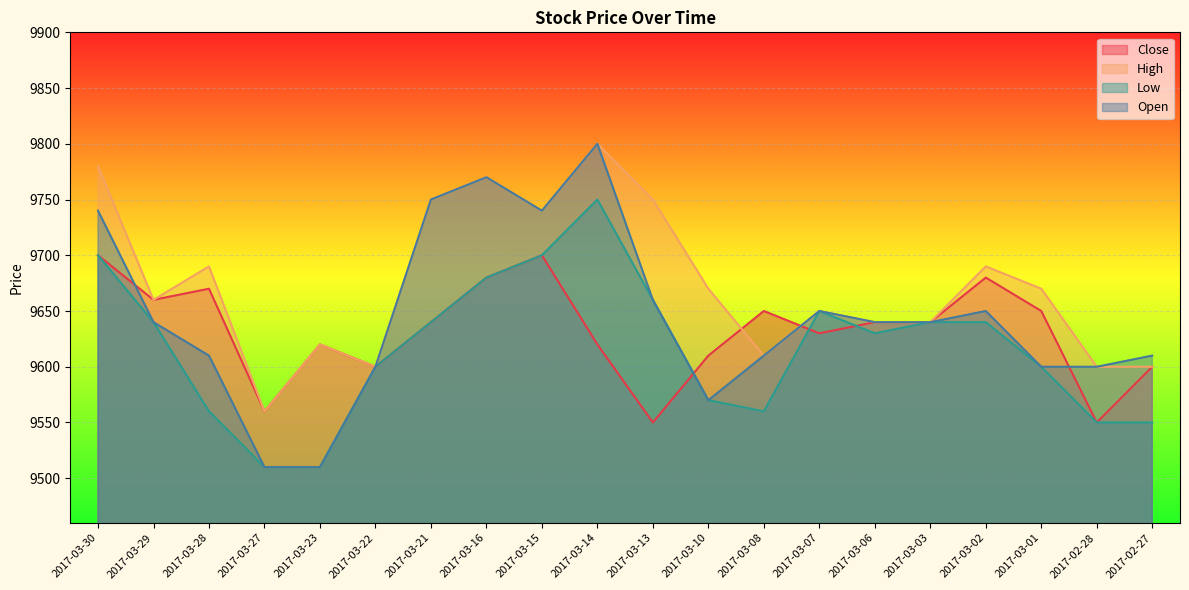

Where does the High series first go above 9670?

2017-03-30